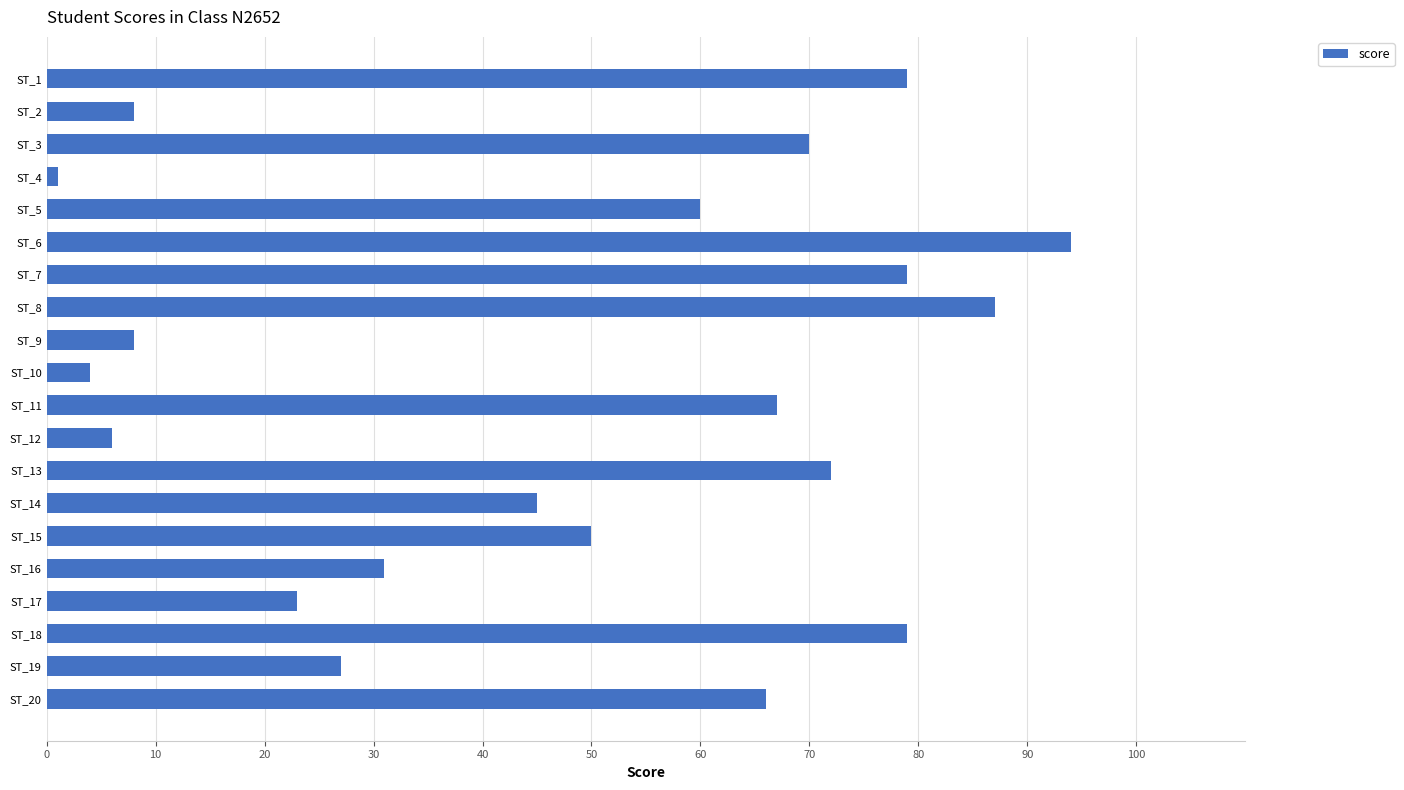

What is the value of the 17th bar from the top?

23